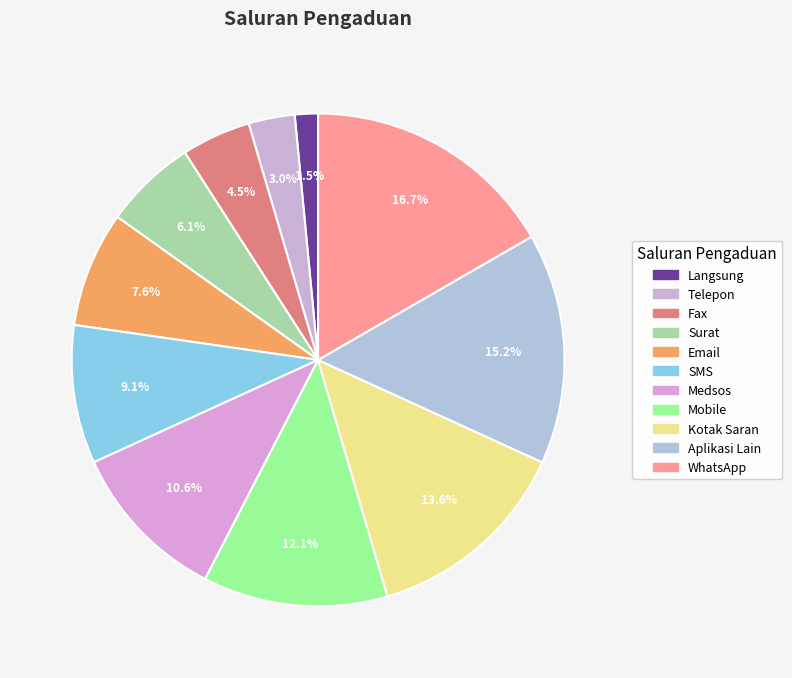

How many segments does this pie chart have?

11